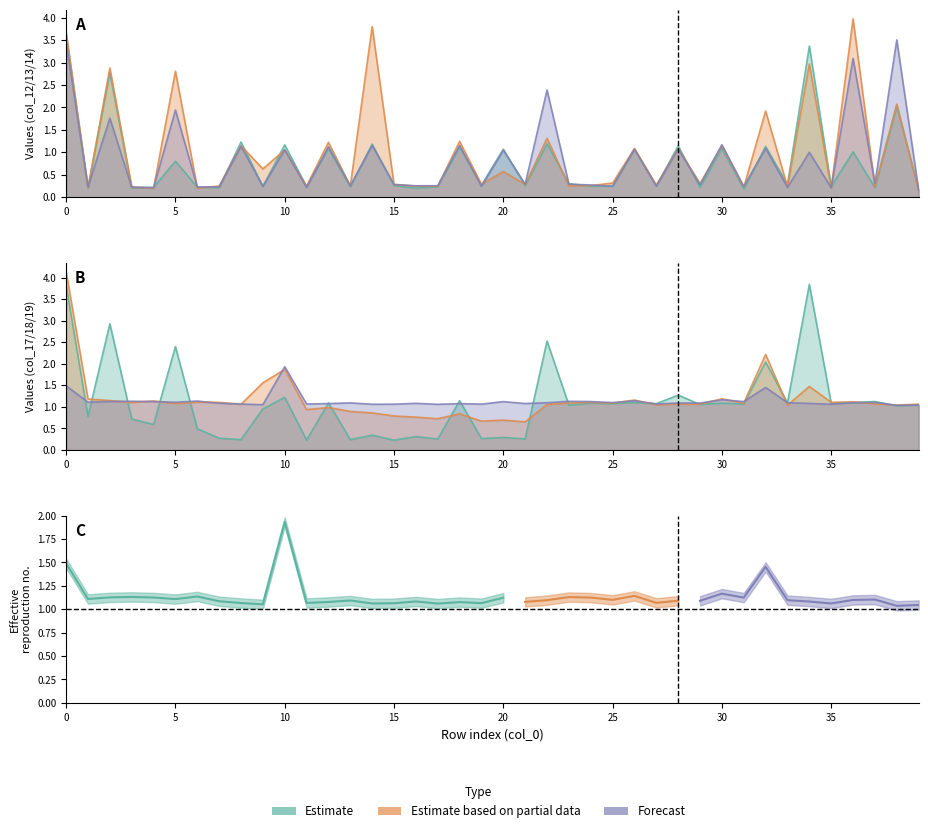

How many categories are shown in the chart?

40